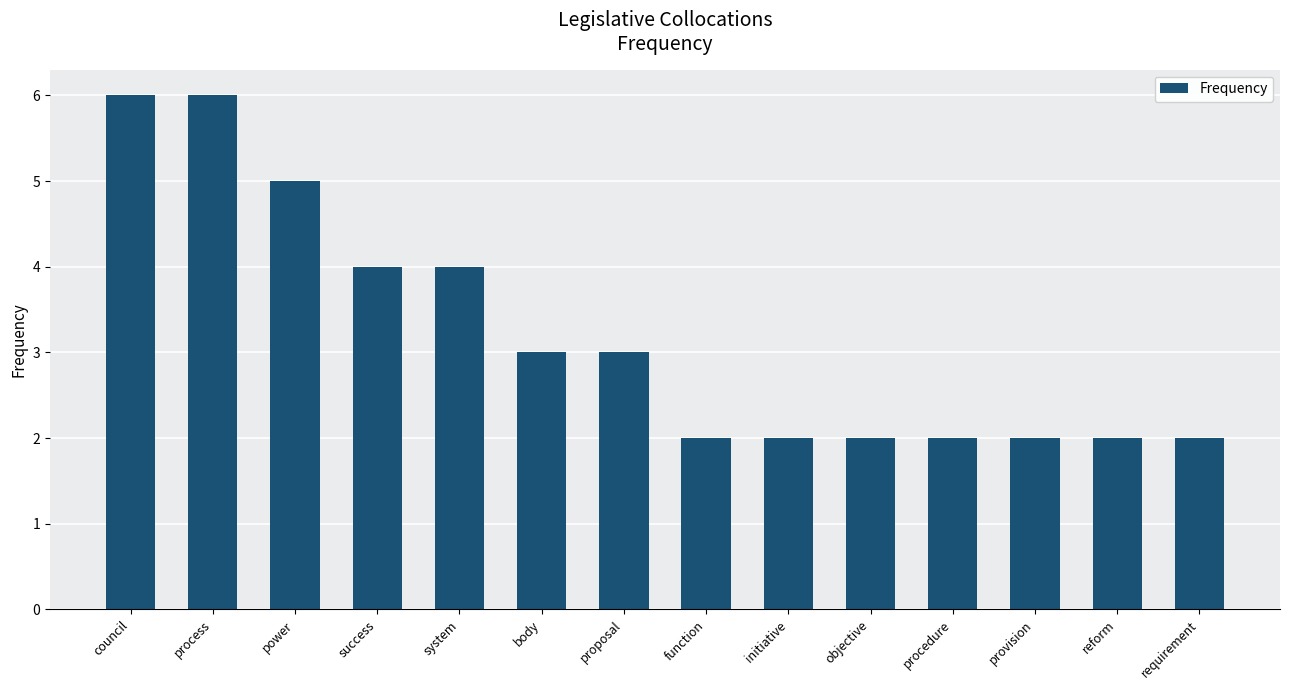

What is the greatest value displayed?

6